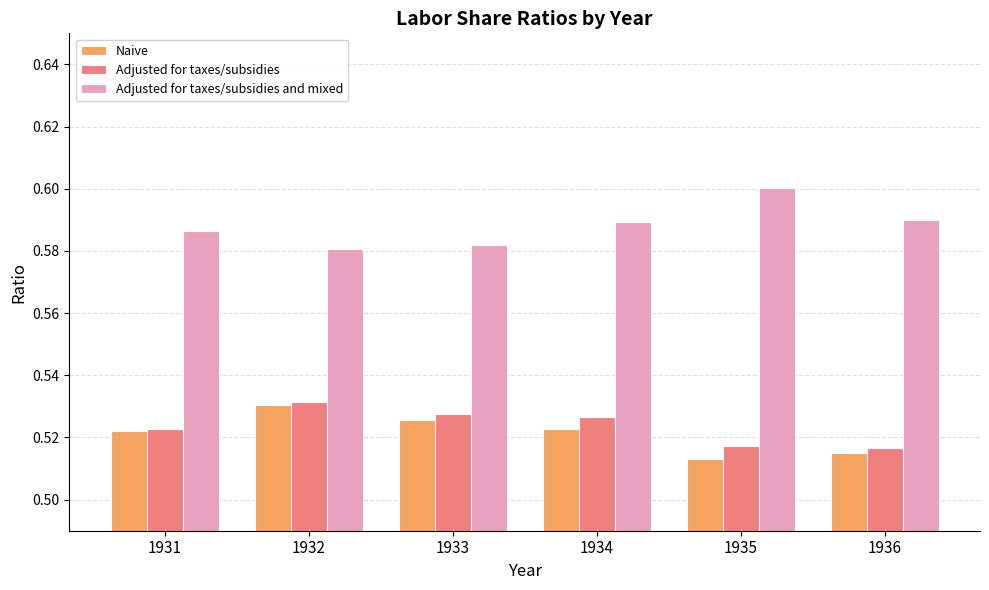

What is the sum of the Adjusted for taxes/subsidies values at 1932 and 1935?

1.0